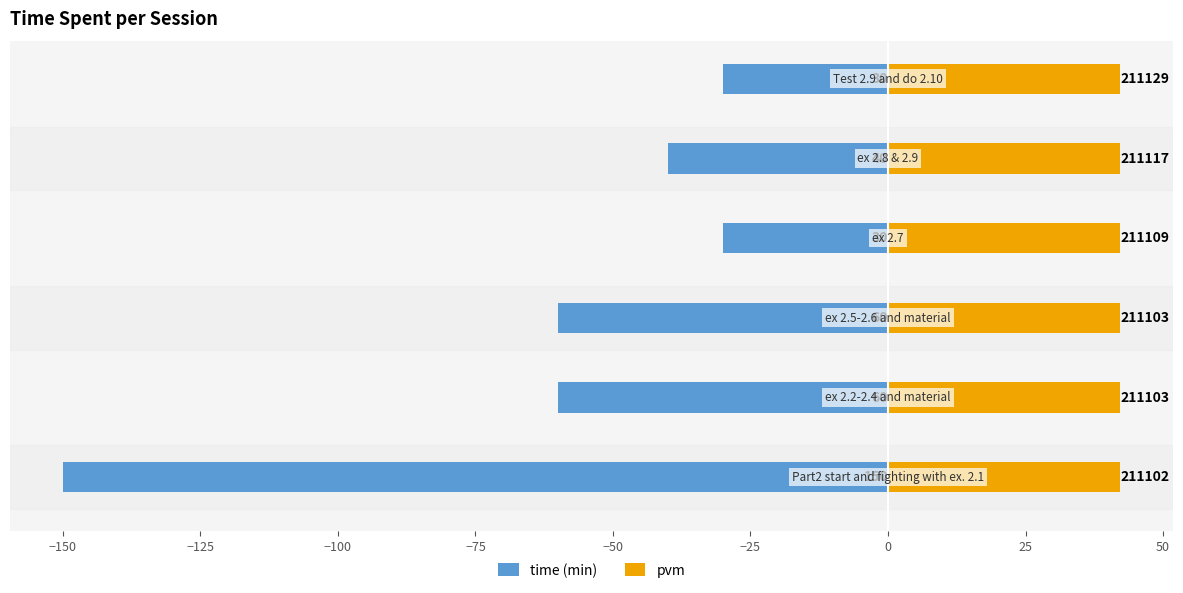

What are all the series names shown in the legend?

time (min), pvm